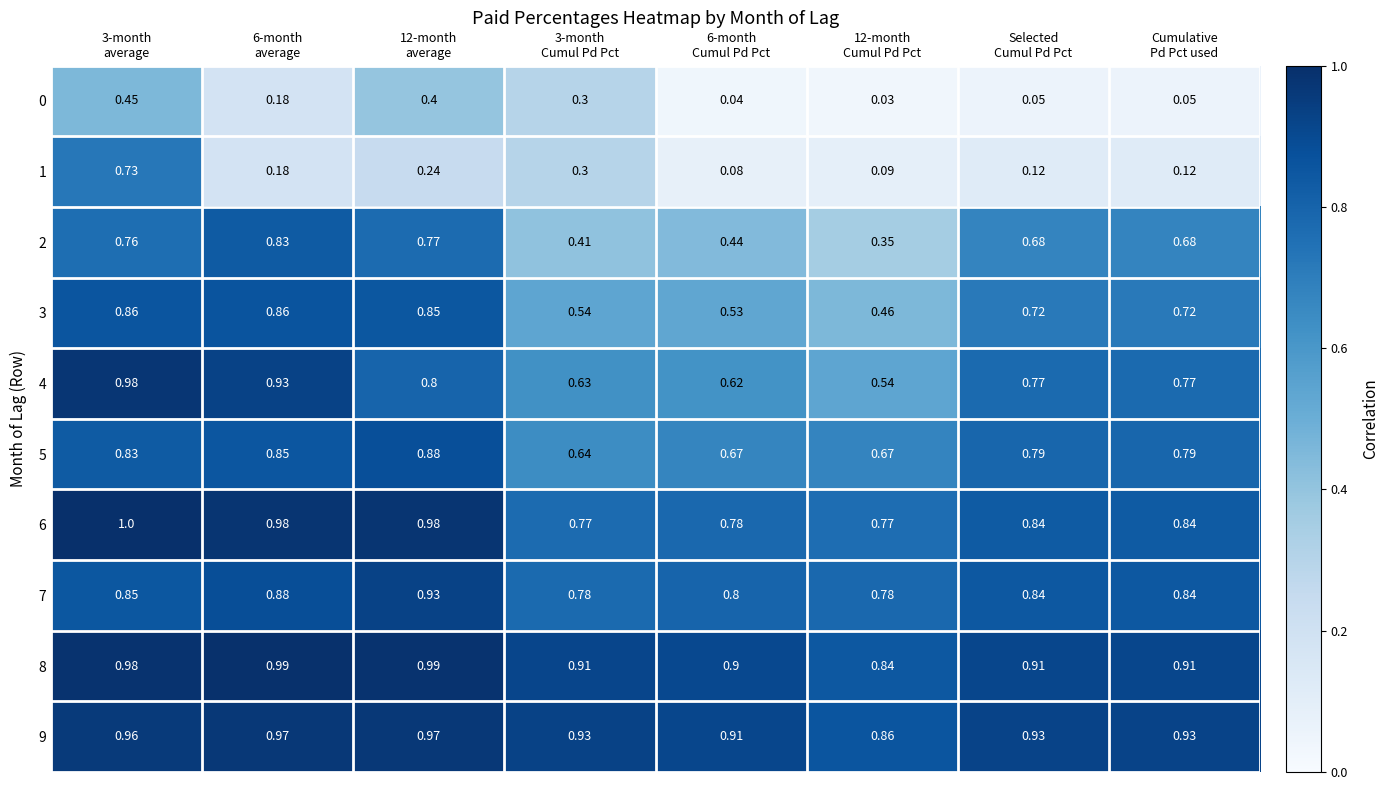

How many data points does each series have?

8